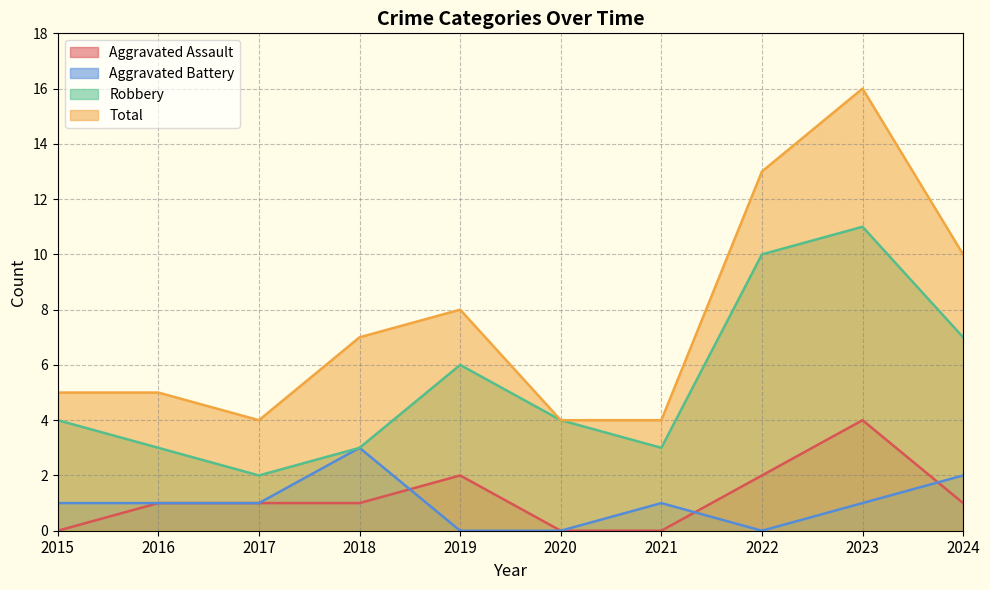

True or false: Total has more than 2 points higher than both neighbors.

False